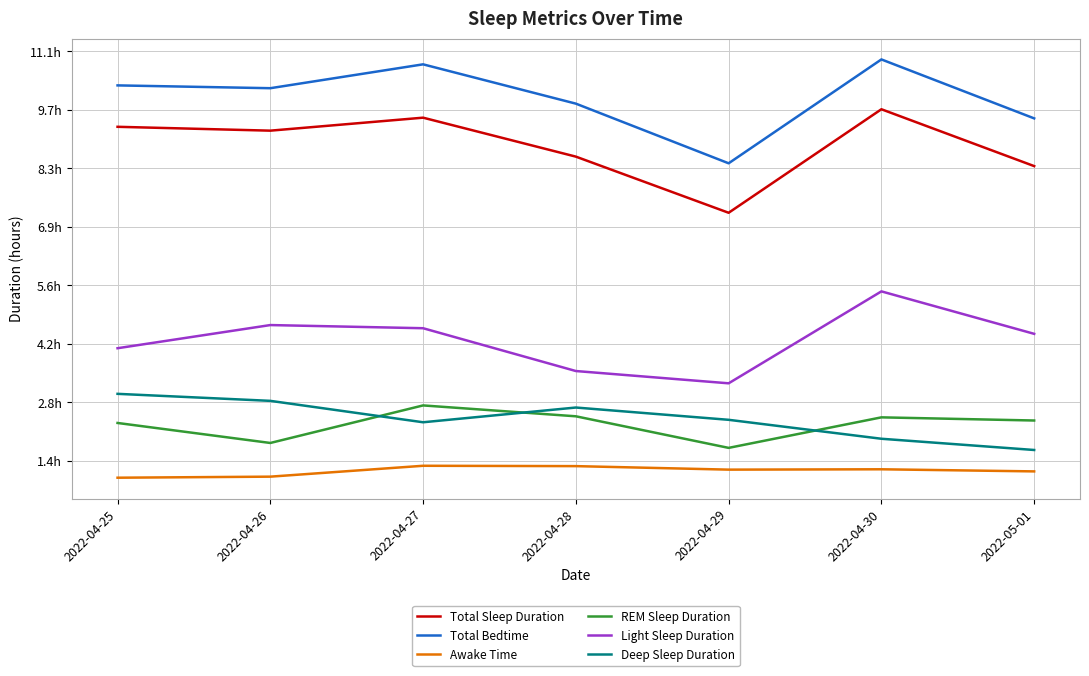

What is the maximum value for Total Sleep Duration?

35040